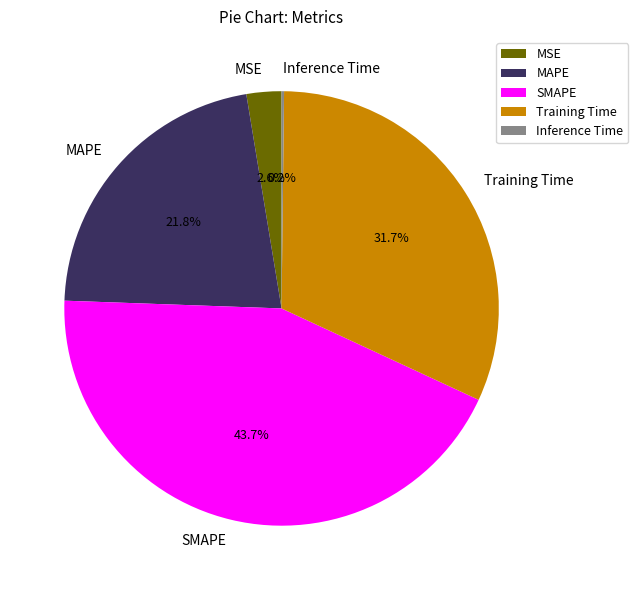

What percentage is the MSE slice, to the nearest percent?

3%